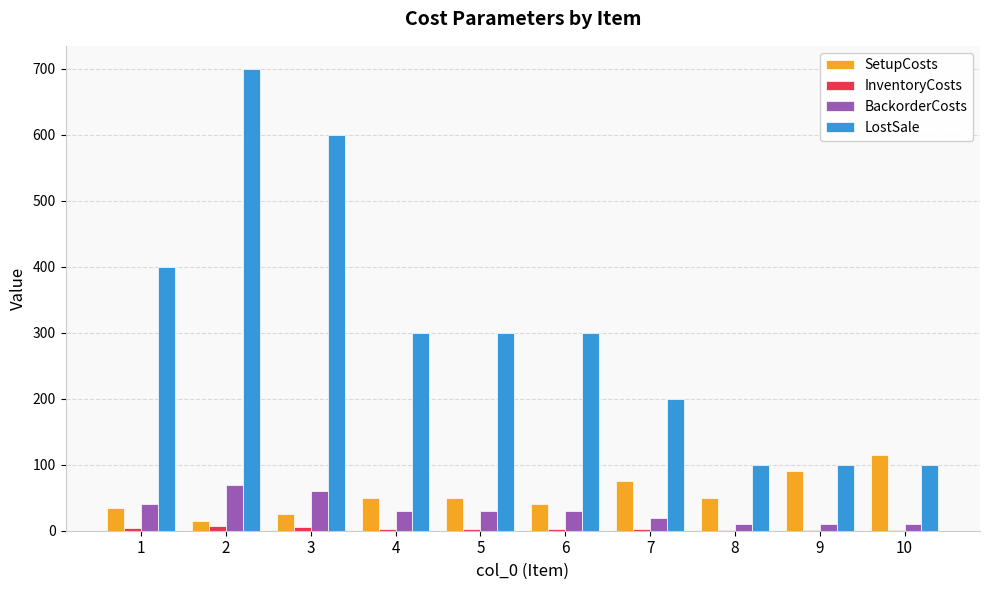

Which label corresponds to the largest value in the chart?

2